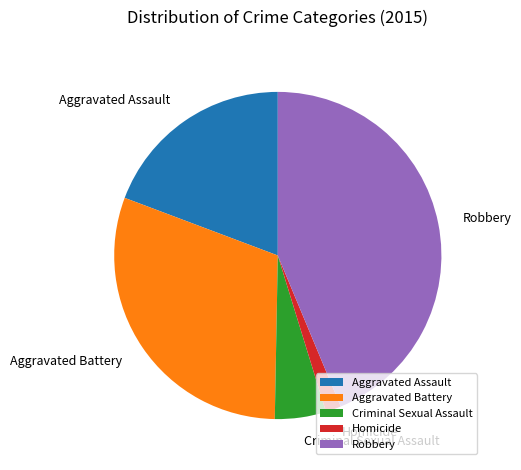

Do Aggravated Battery and Homicide together represent more than half of the pie?

No